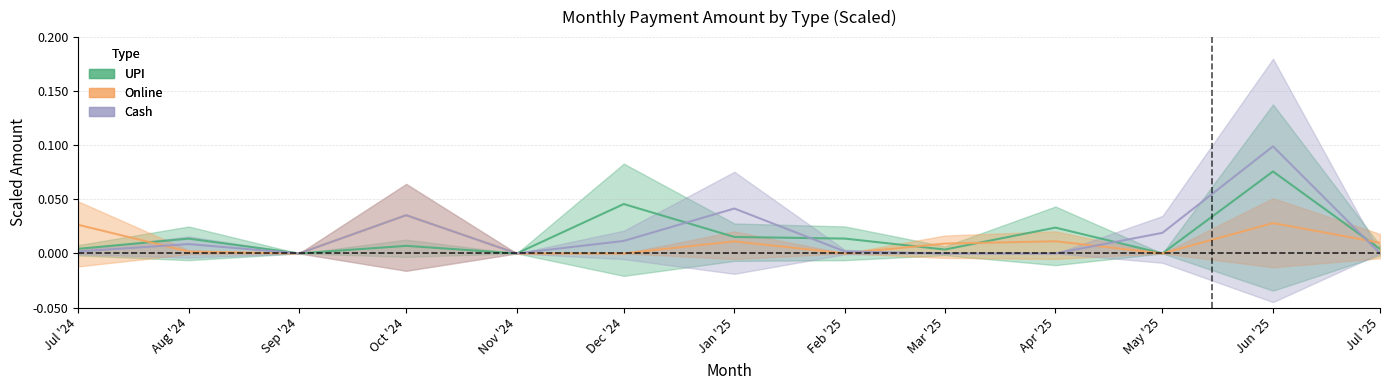

Where is the first local maximum for Cash?

Aug '24